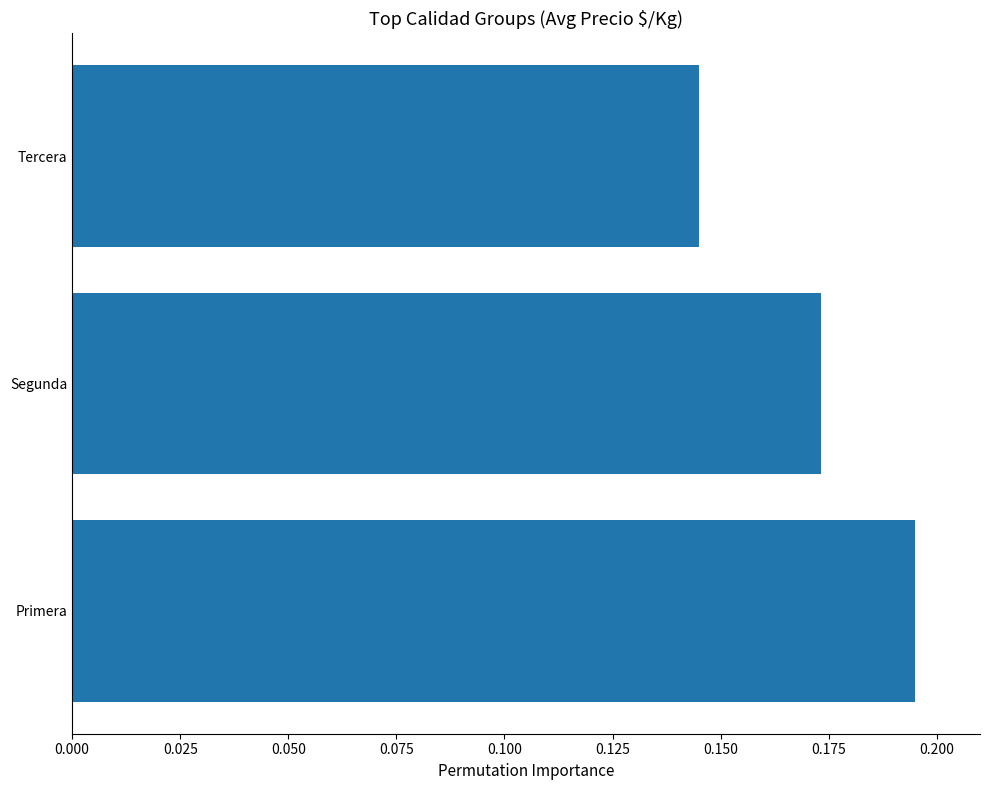

Rank the categories by value from highest to lowest.

Primera, Segunda, Tercera